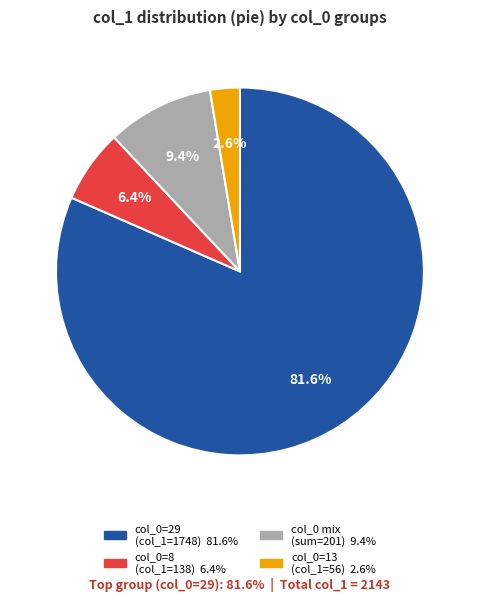

How many segments does this pie chart have?

4